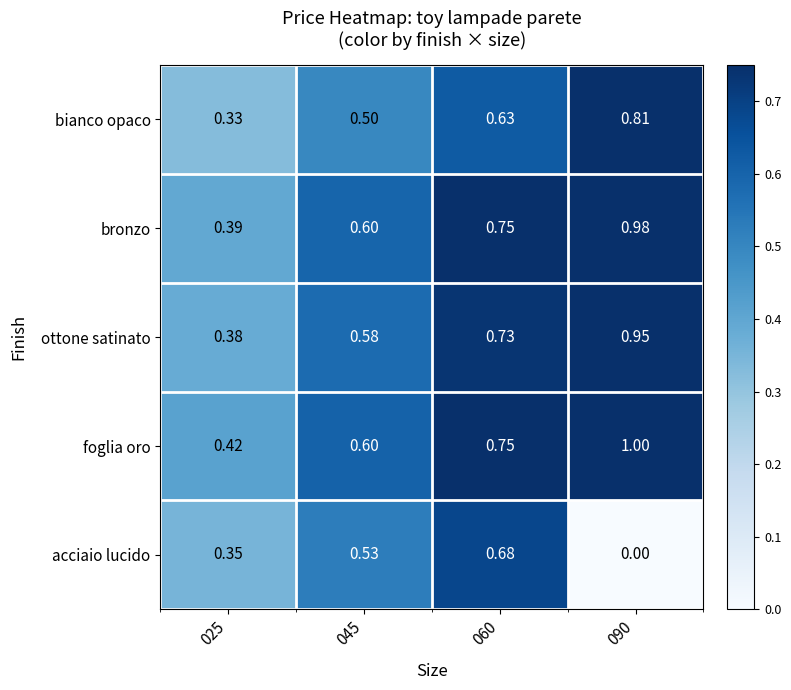

What is the difference between the highest and lowest values at 060?

0.1